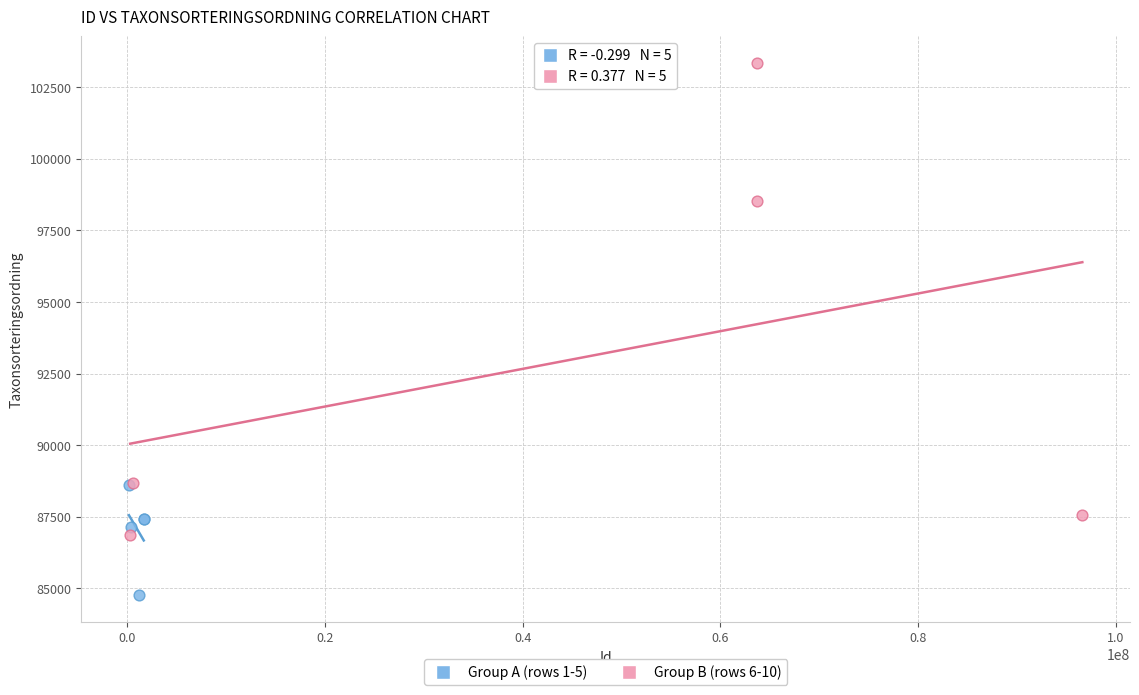

Which series contains the highest Y value?

Group B (rows 6-10)